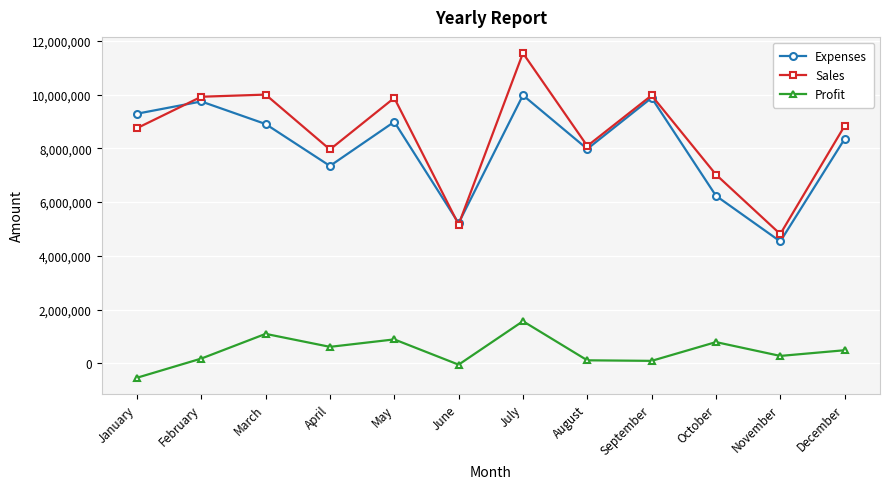

Which category has the lowest value across all series?

January